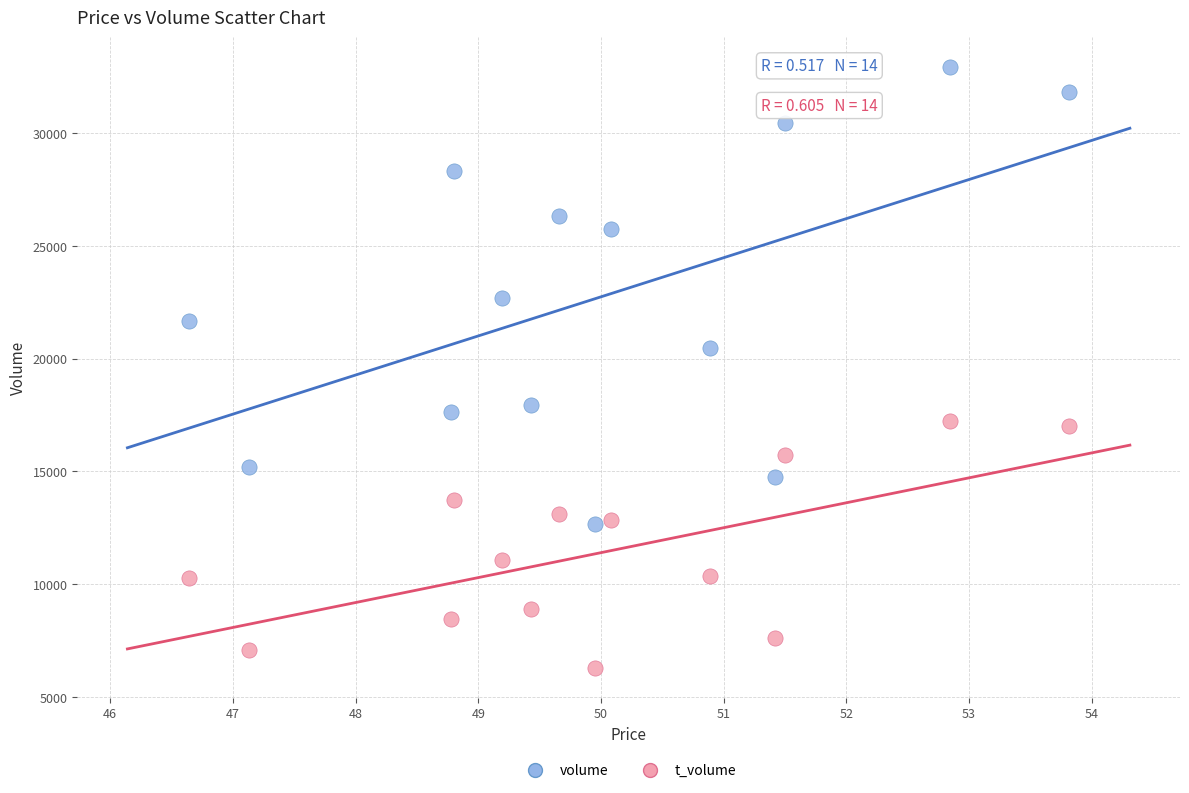

Which series reaches the minimum Y coordinate?

t_volume